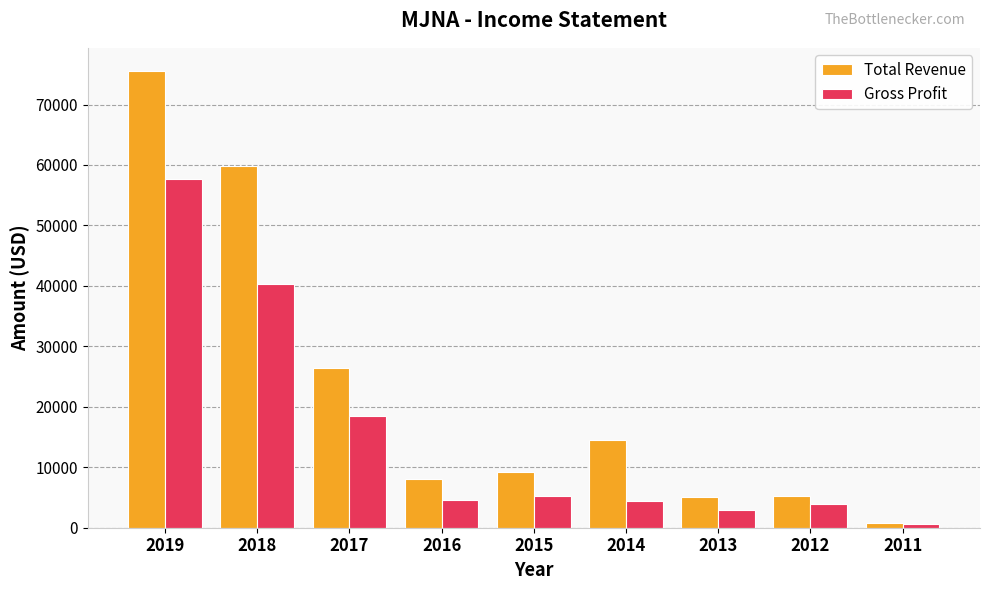

What is the total value across all series at 2015?

14500